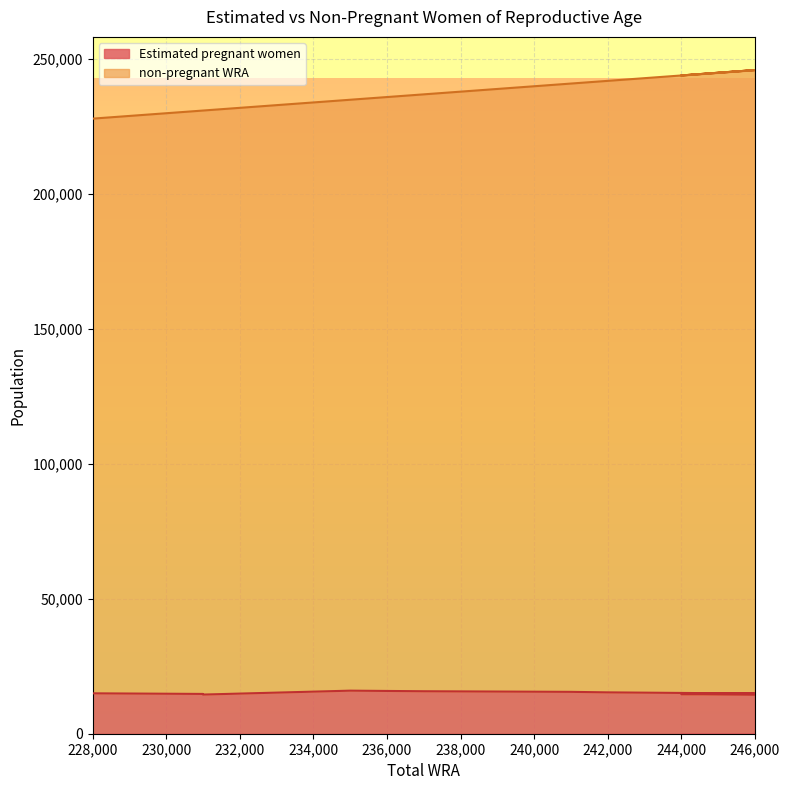

At which label does Estimated pregnant women first exceed 14974?

228000